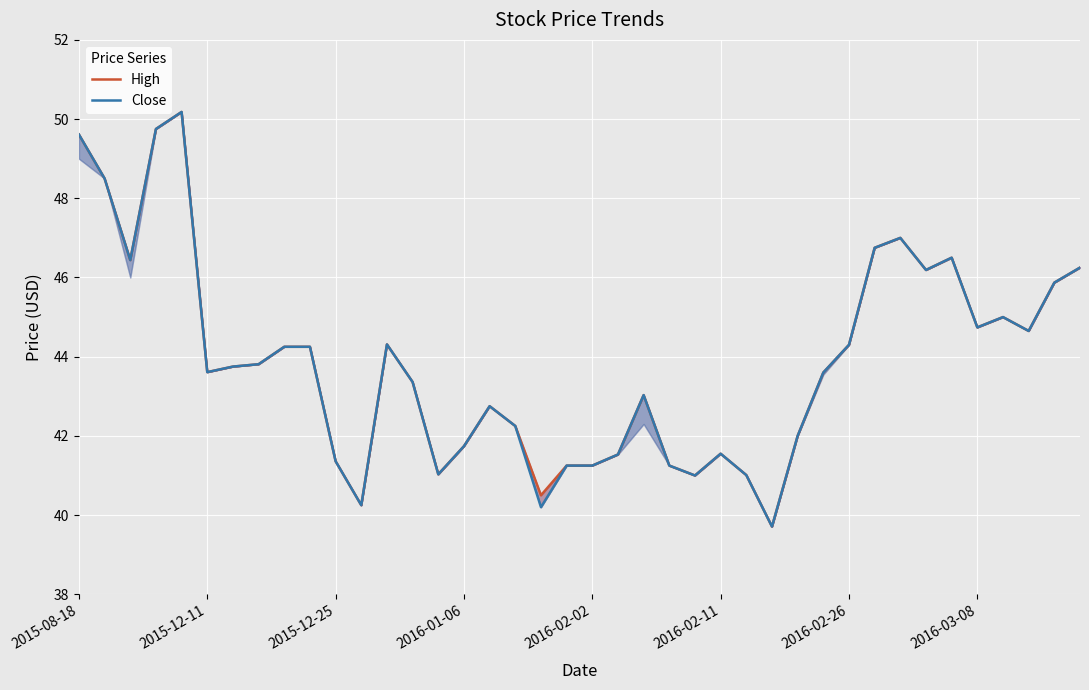

What is the difference between the second highest and minimum values in the High series?

10.0